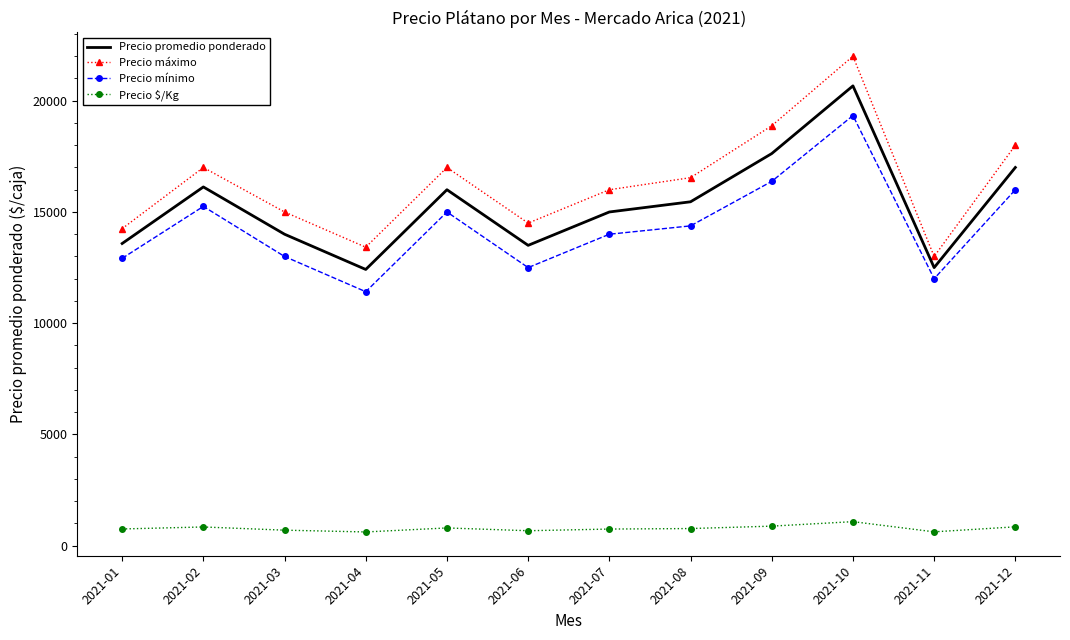

List the series in order of their peak value, lowest first.

Precio $/Kg, Precio mínimo, Precio promedio ponderado, Precio máximo